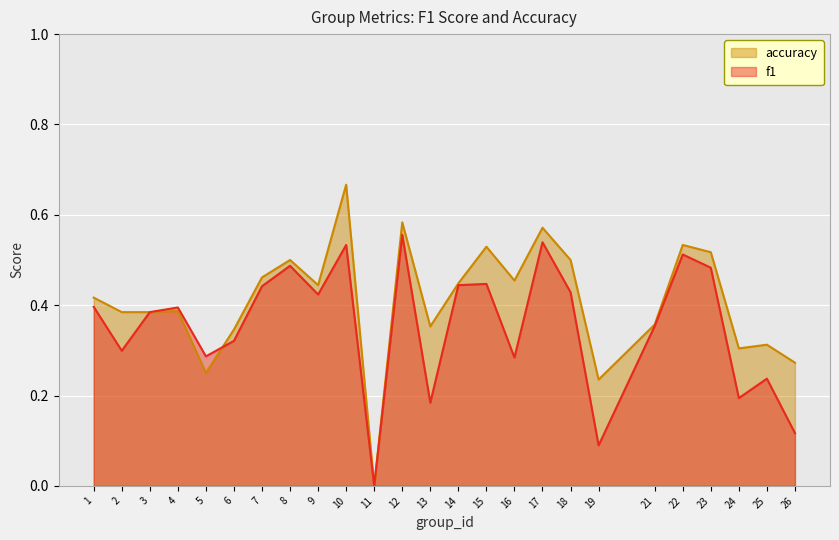

What is the difference between the second highest and minimum values in the accuracy series?

0.6